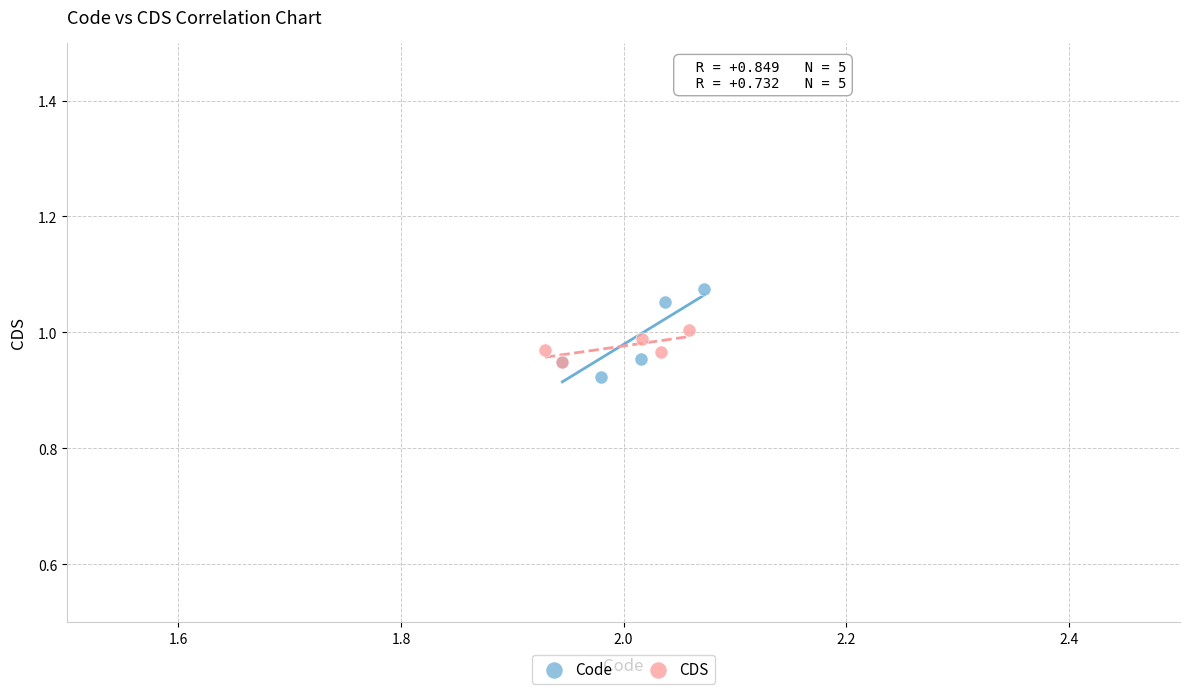

Which series contains the lowest Y value?

Code